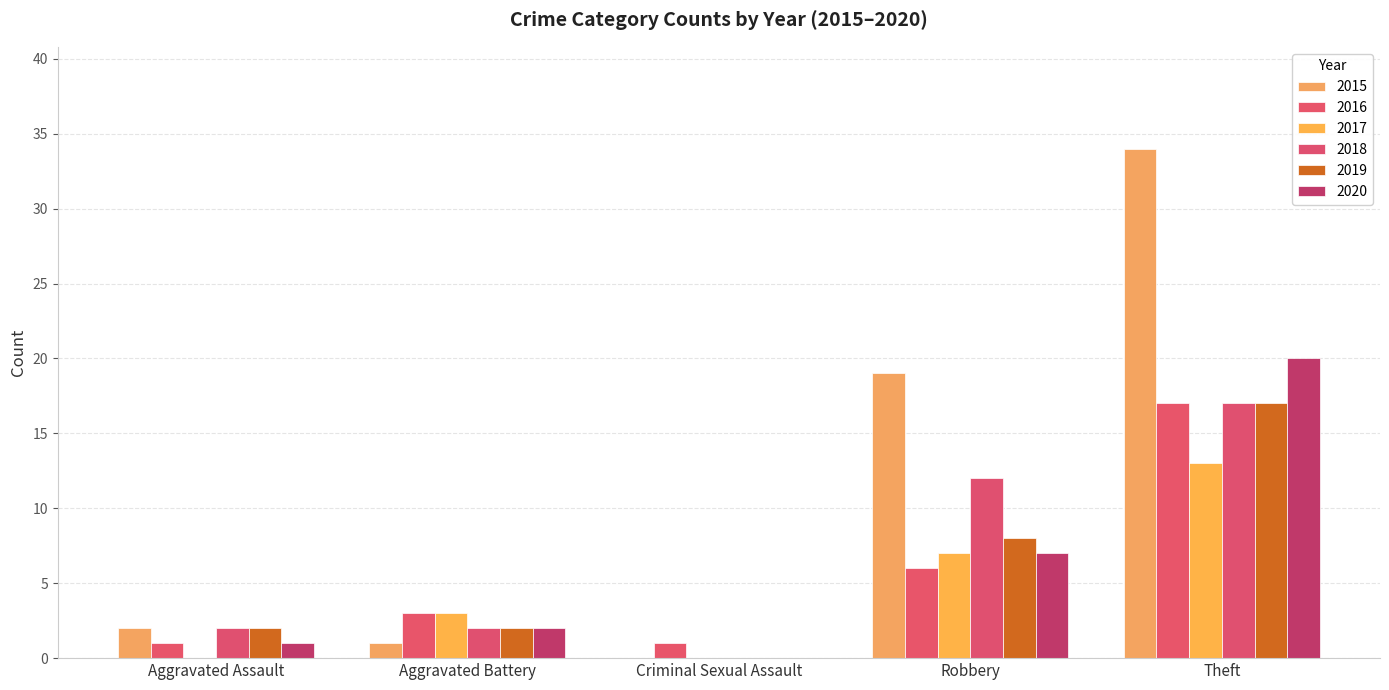

How many distinct data groups are displayed?

6